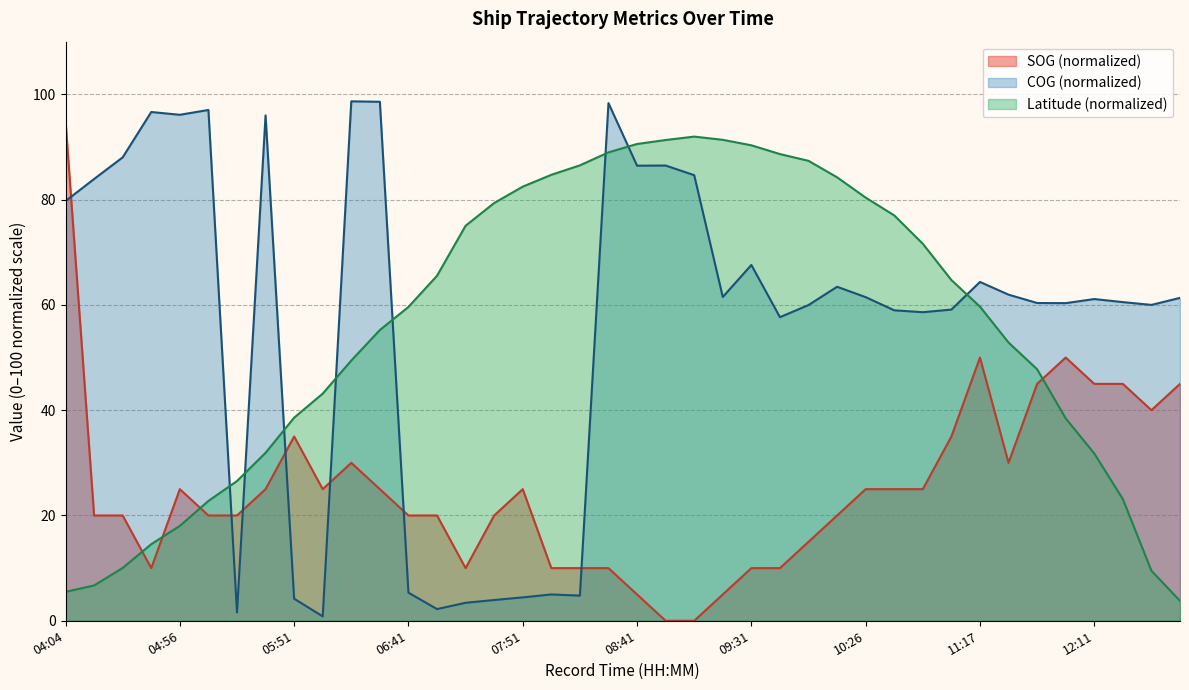

What is the spread (max minus min) of values at 06:02?

42.3